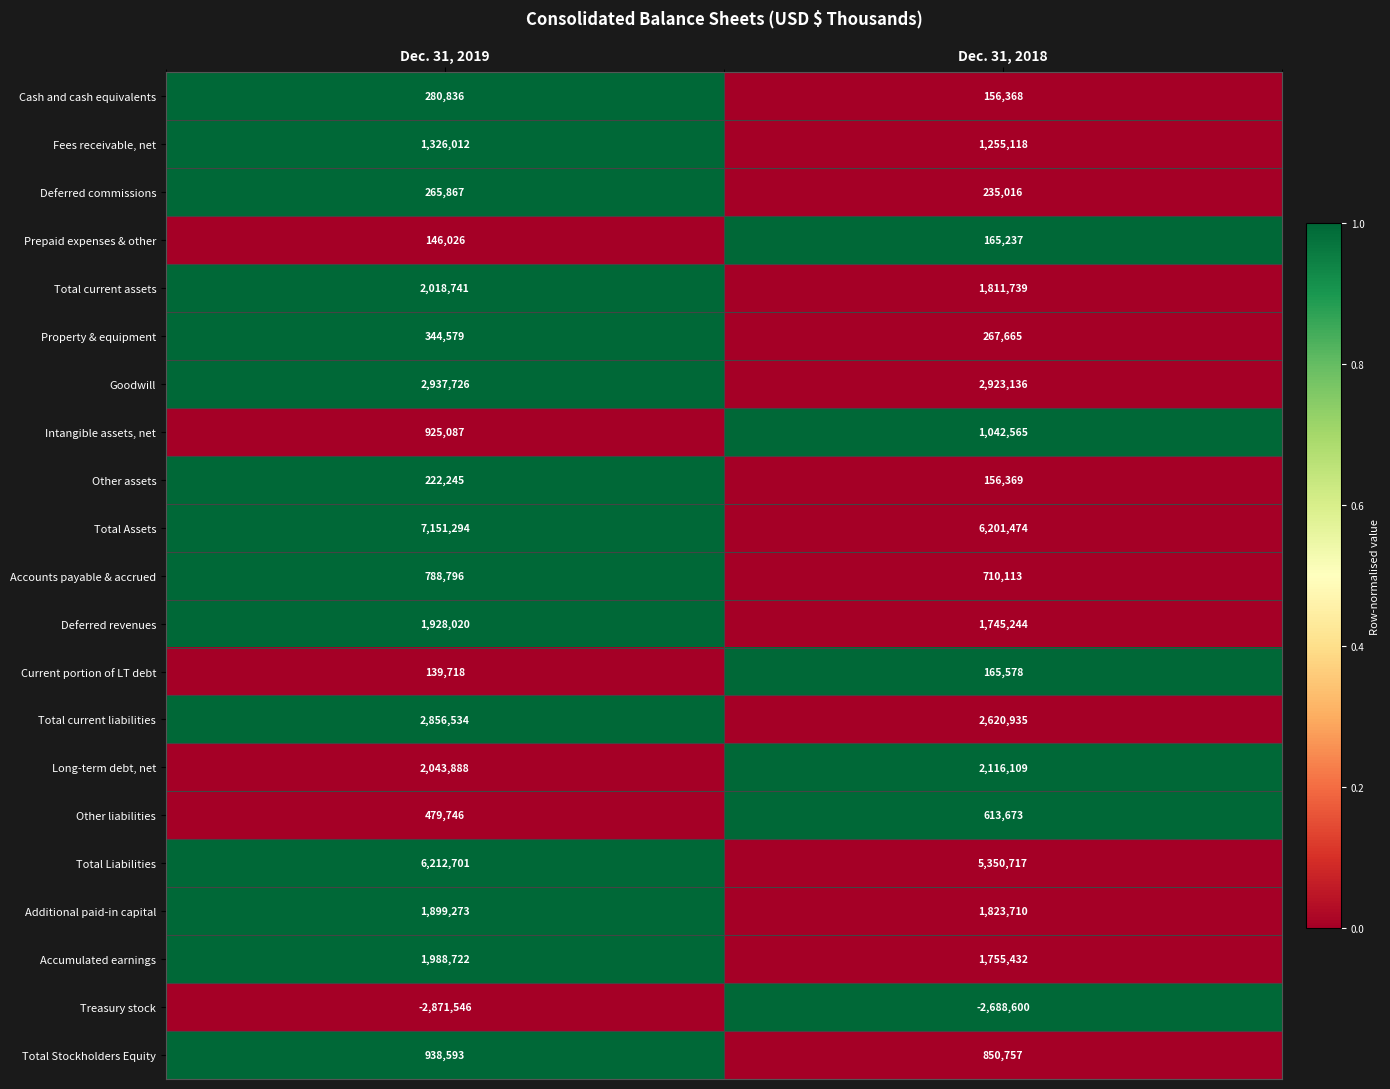

Which label corresponds to the largest value in the chart?

Dec. 31, 2019